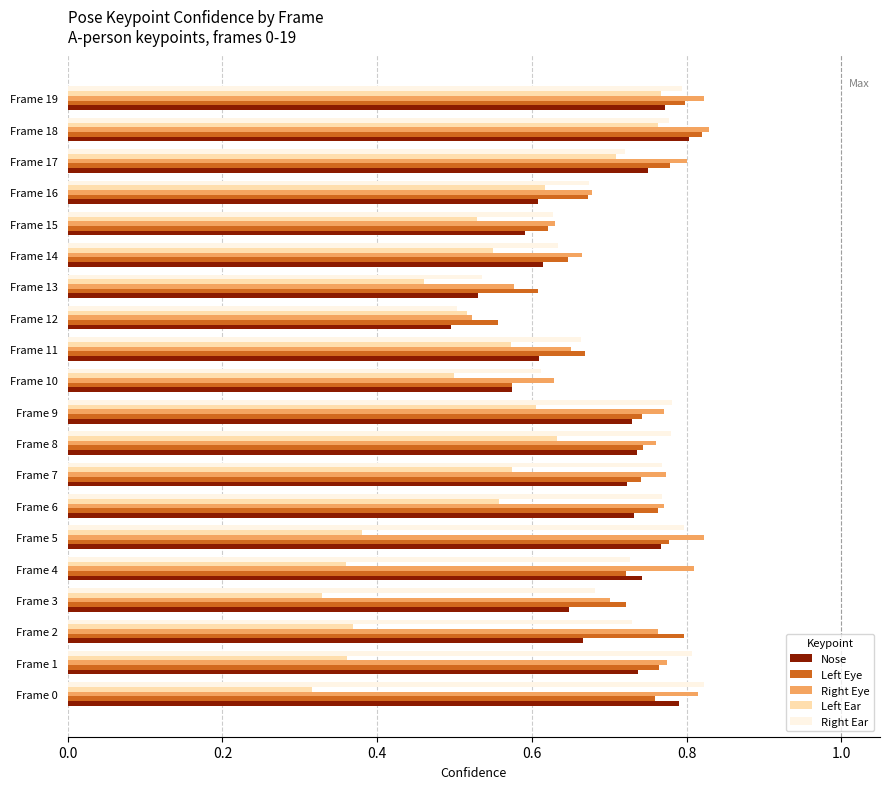

What is the total value across all series at Frame 4?

3.4